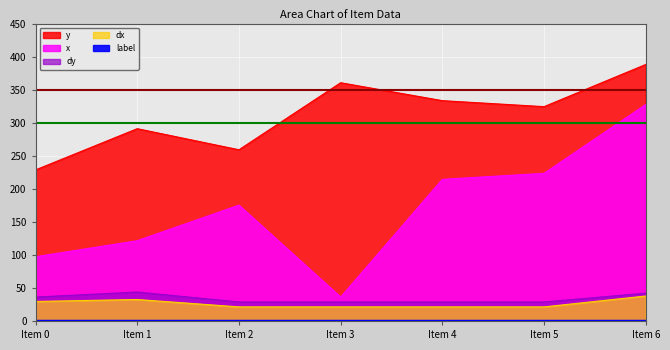

List the labels in order of dx value, largest first.

Item 6, Item 1, Item 0, Item 2, Item 3, Item 4, Item 5